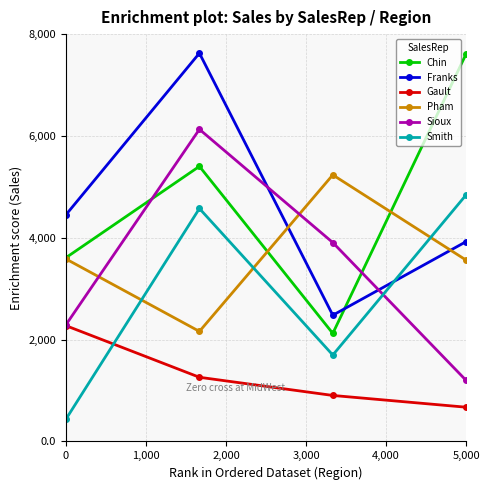

How many Franks values are between 3925 and 7626?

3